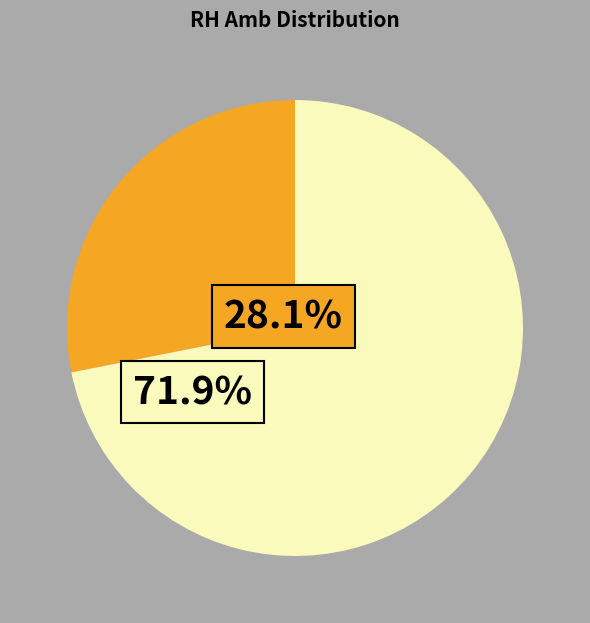

To the nearest percent, what is the average slice percentage?

50%